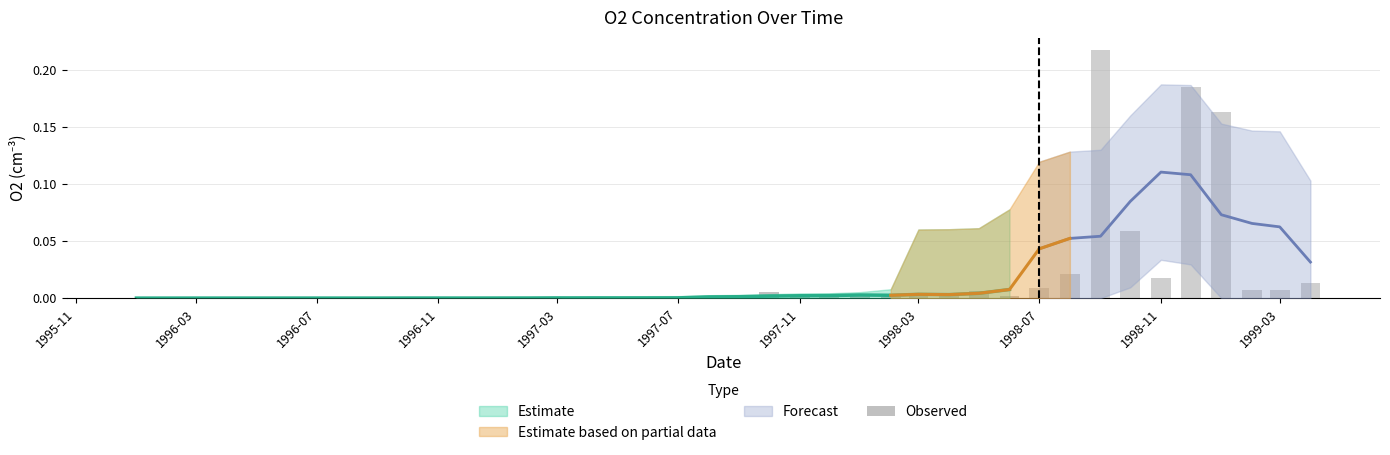

True or false: the data shows 0.0 at 13.

False